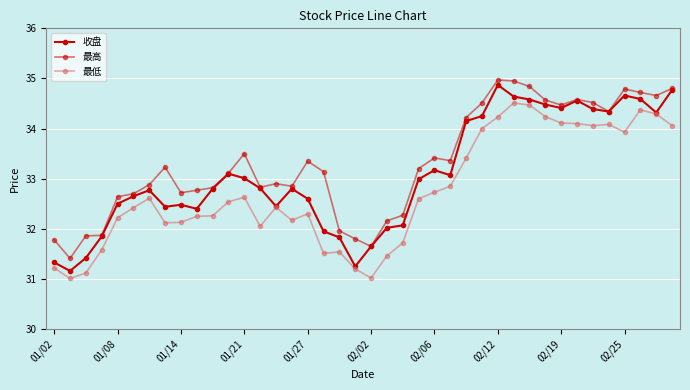

At which label does 最低 first exceed 32?

01/08